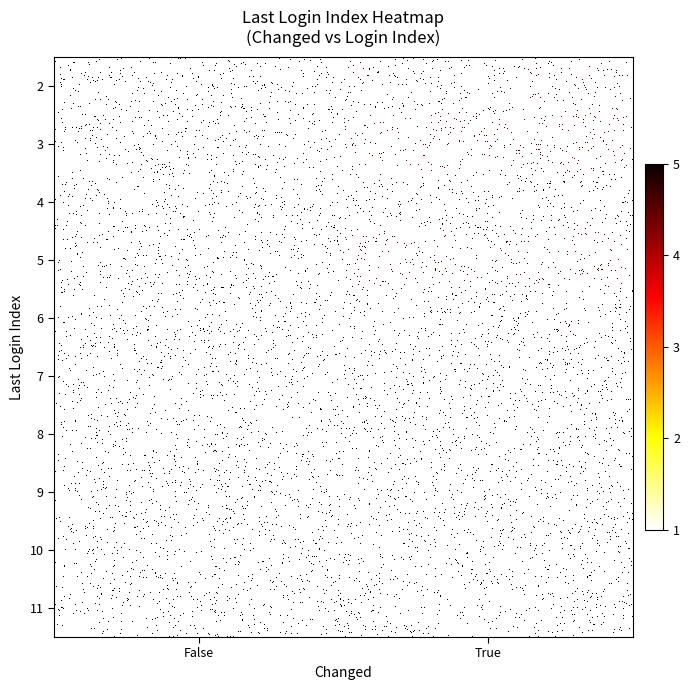

What is the spread (max minus min) of values at 10?

2.2